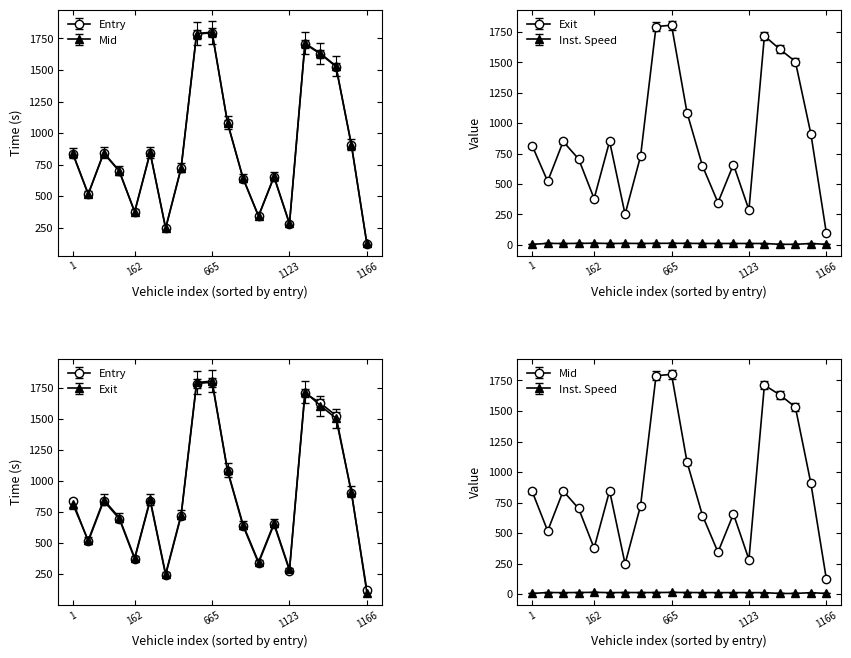

What is the spread (max minus min) of values at 162?

369.0